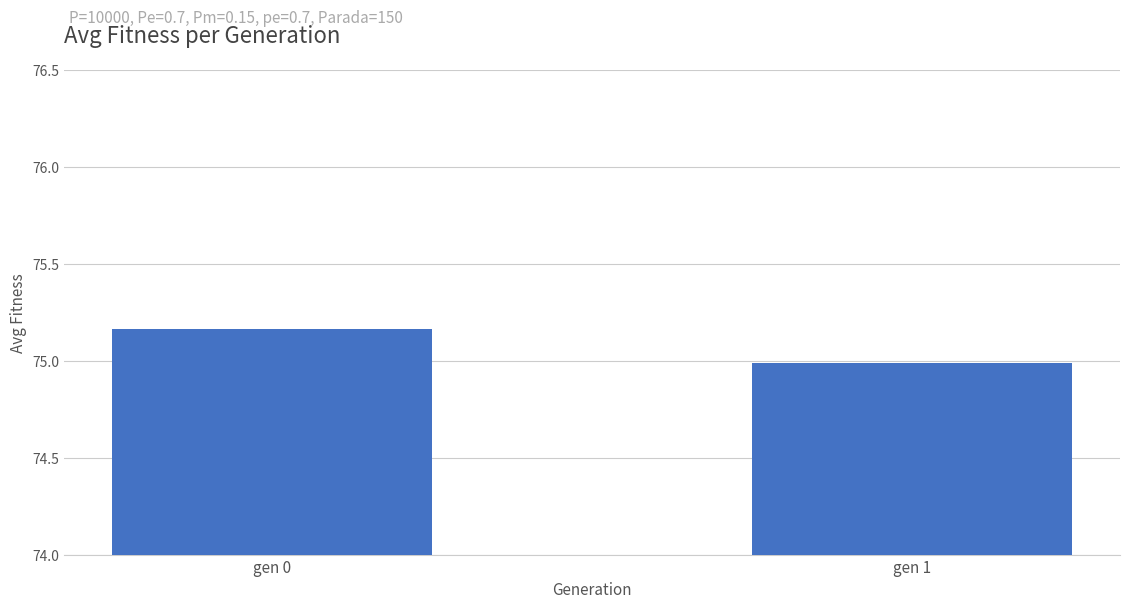

What is the average value?

75.1